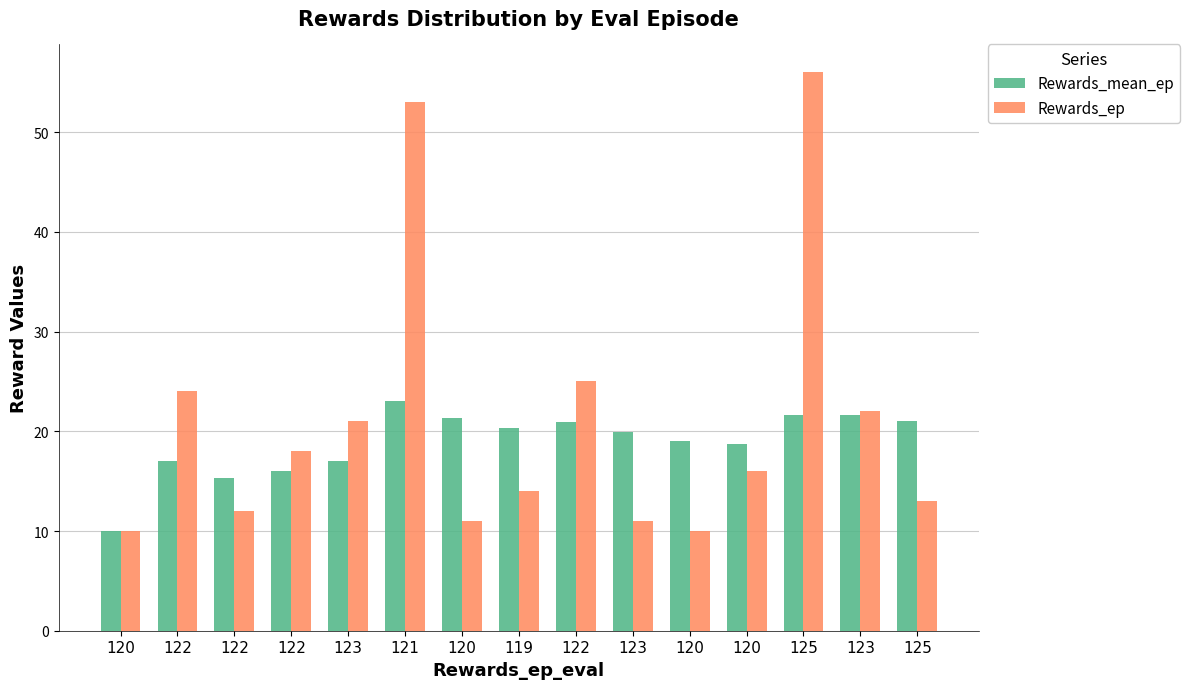

At which category is the sum across all series the highest?

125